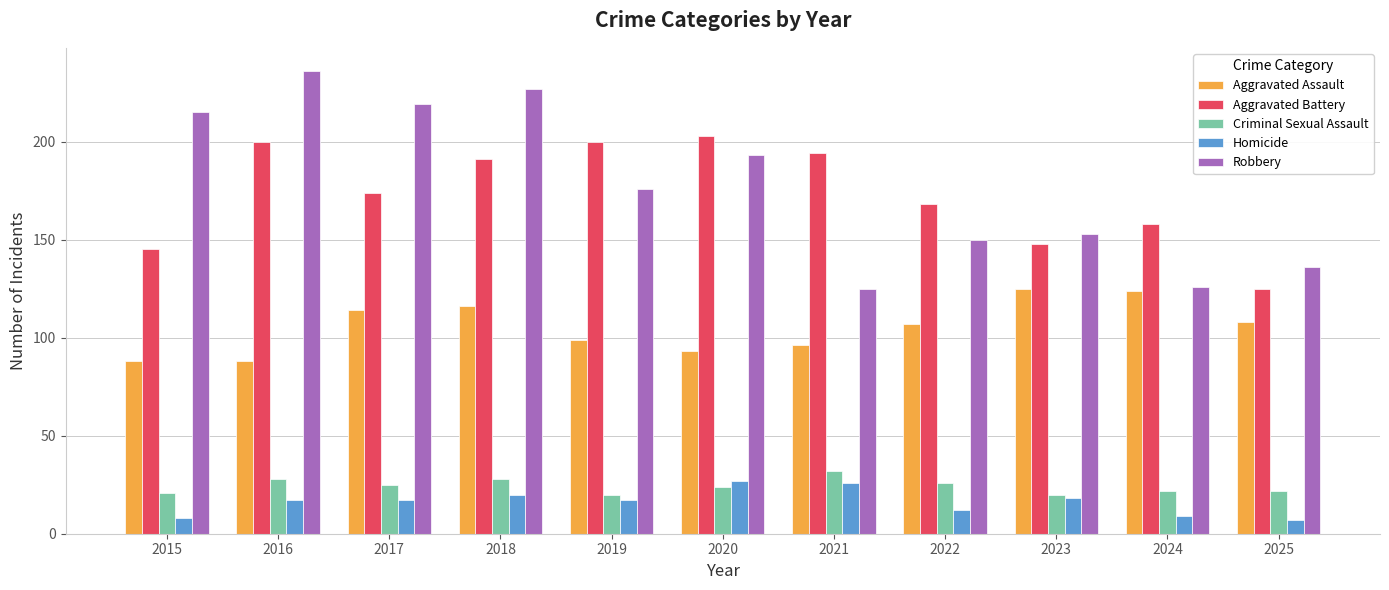

Which series has the widest spread of values?

Robbery